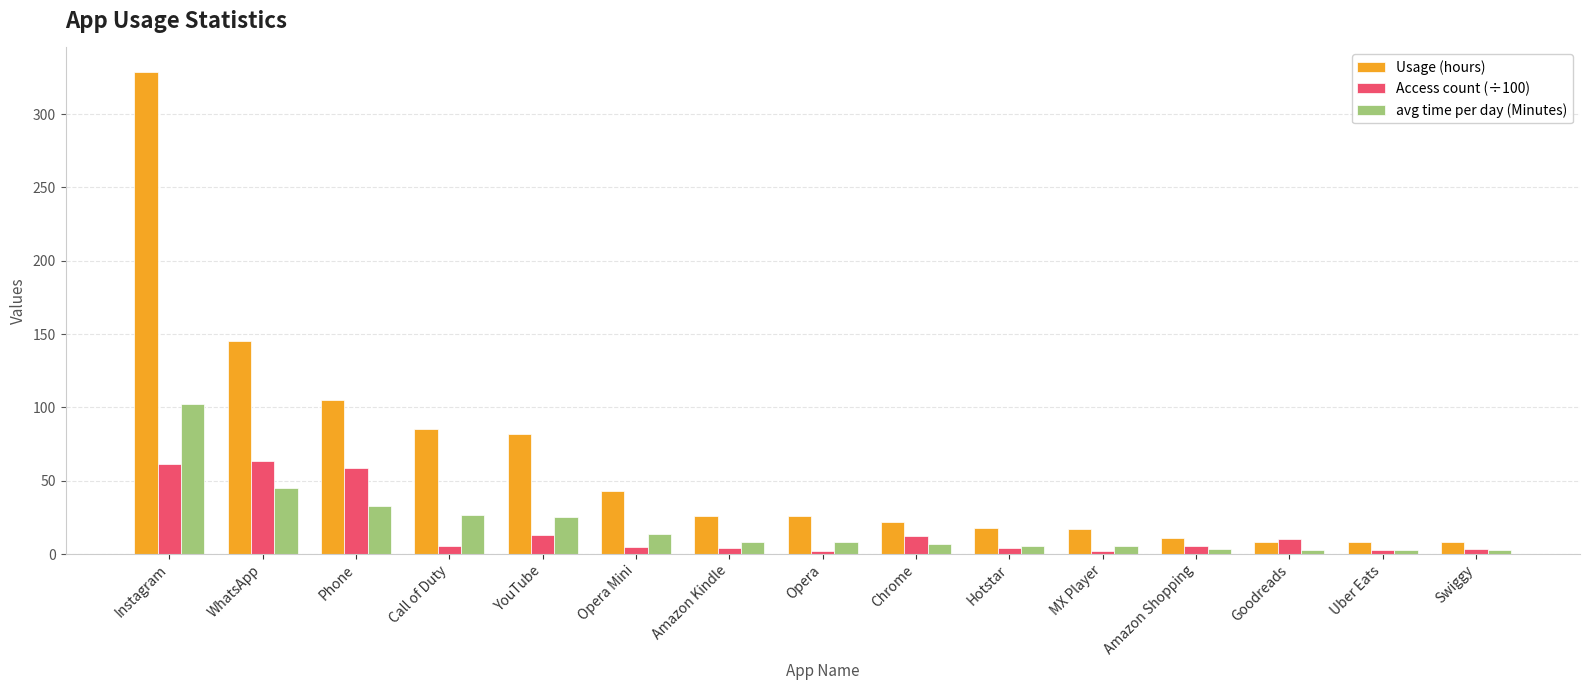

What is the highest value of the Access count (÷100) series?

63.7